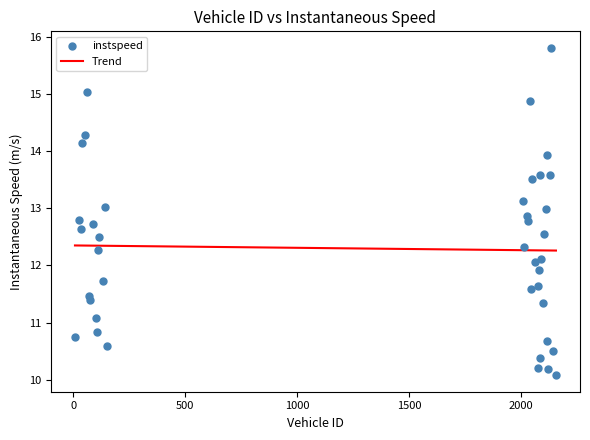

What is the range of Y values (max minus min)?

5.7